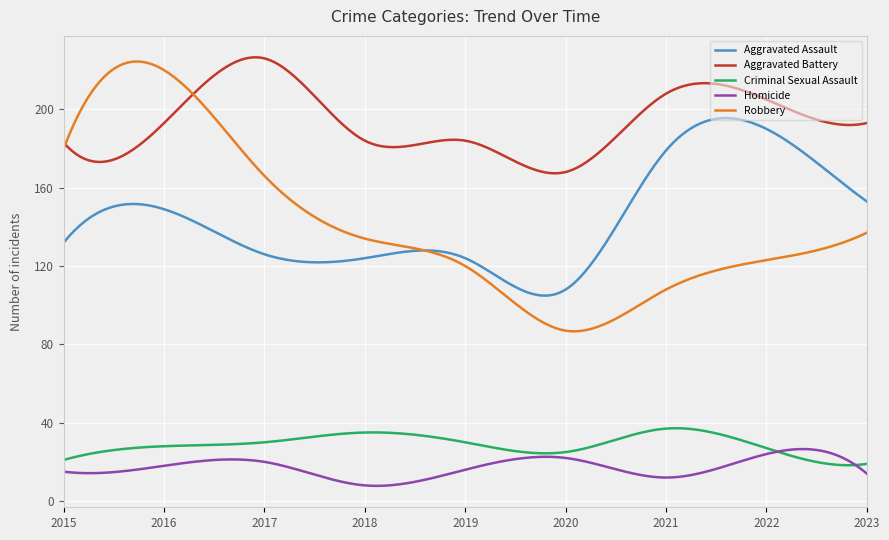

What is the minimum value for Aggravated Assault?

104.9